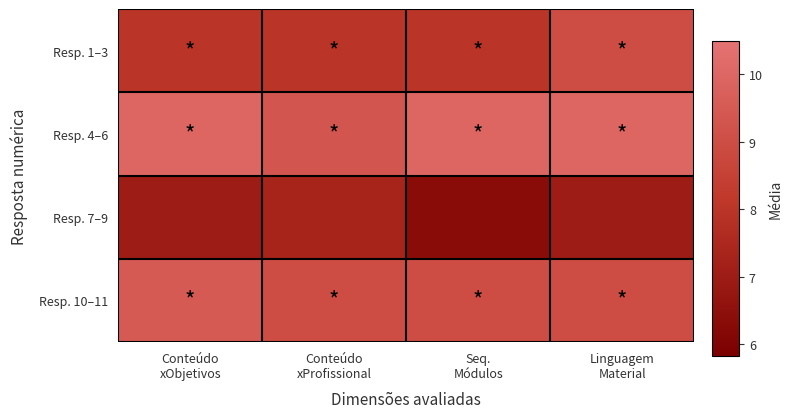

Reading right to left, extract all data points from this chart.

Resp. 1–3: Linguagem
Material=9.0	Seq.
Módulos=8.0	Conteúdo
xProfissional=8.0	Conteúdo
xObjetivos=8.0
Resp. 4–6: Linguagem
Material=10.0	Seq.
Módulos=10.0	Conteúdo
xProfissional=9.3	Conteúdo
xObjetivos=10.0
Resp. 7–9: Linguagem
Material=7.0	Seq.
Módulos=6.3	Conteúdo
xProfissional=7.3	Conteúdo
xObjetivos=7.0
Resp. 10–11: Linguagem
Material=9.0	Seq.
Módulos=9.0	Conteúdo
xProfissional=9.0	Conteúdo
xObjetivos=9.5